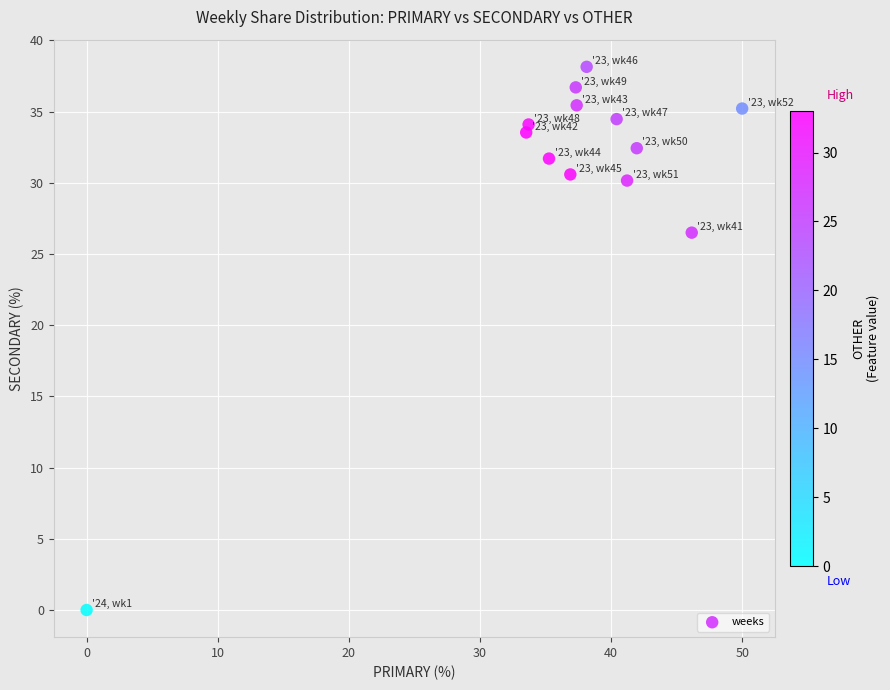

What Y value in the scatter plot is closest to 19?

26.5